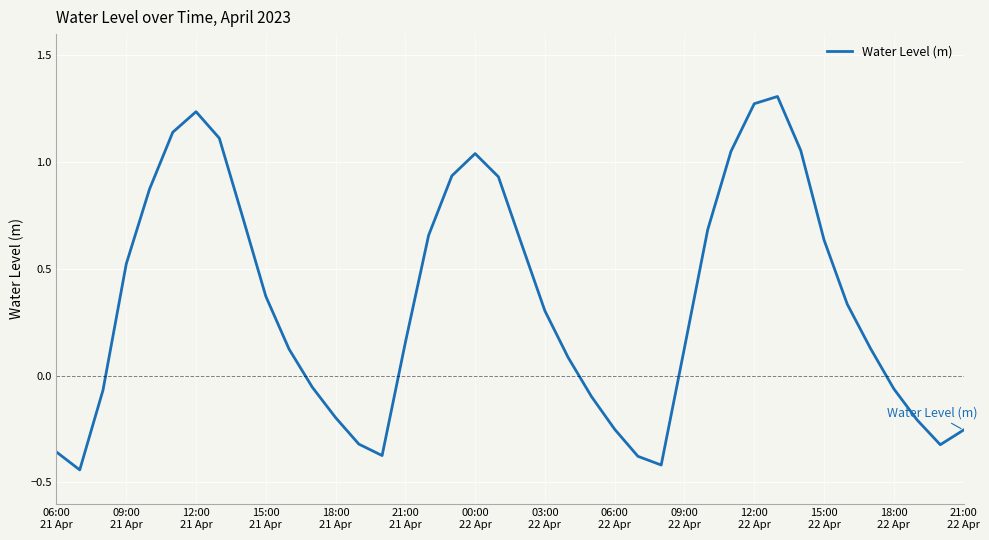

What is the difference between the maximum and minimum values?

1.8